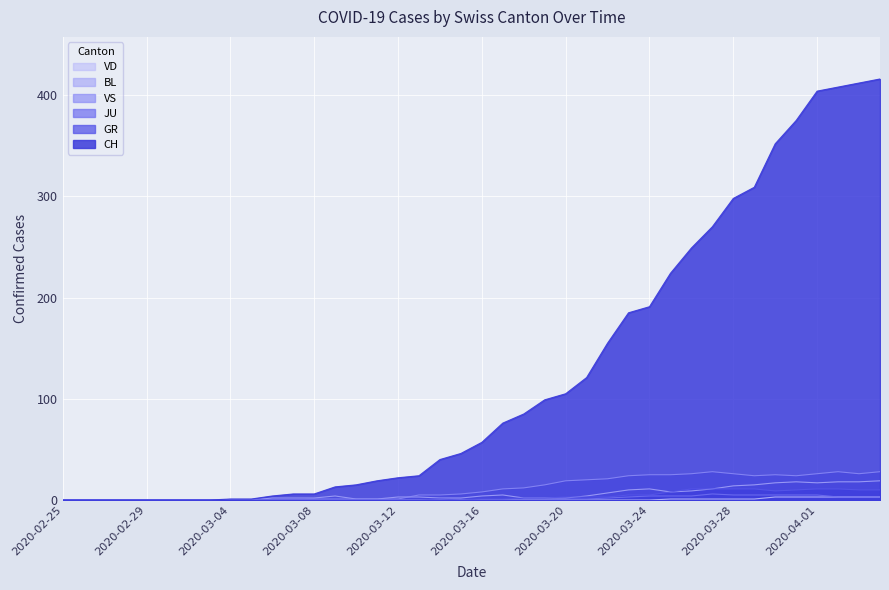

At 2020-03-18, list the series in order from smallest to largest.

JU, VD, GR, BL, VS, CH